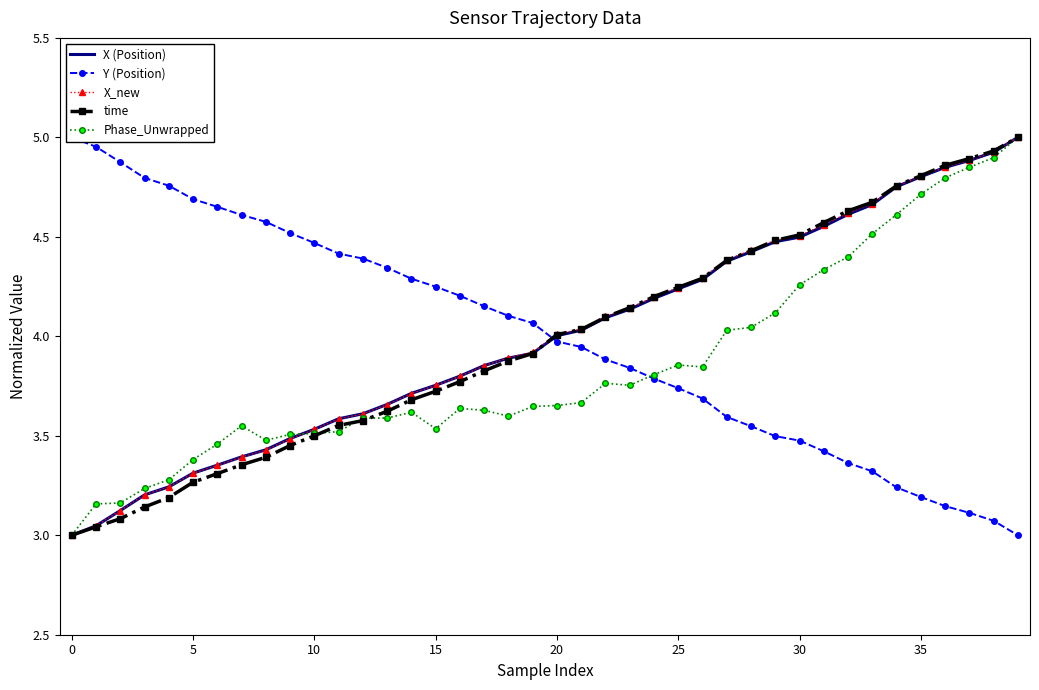

At 39, list the series in order from largest to smallest.

X (Position), X_new, time, Phase_Unwrapped, Y (Position)